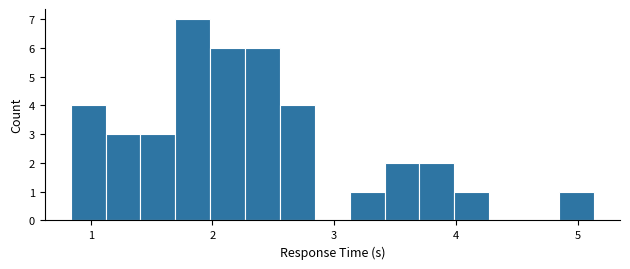

Around what value on the x-axis is the tallest bar? Give the approximate position of its centre, as read against the axis.

1.8